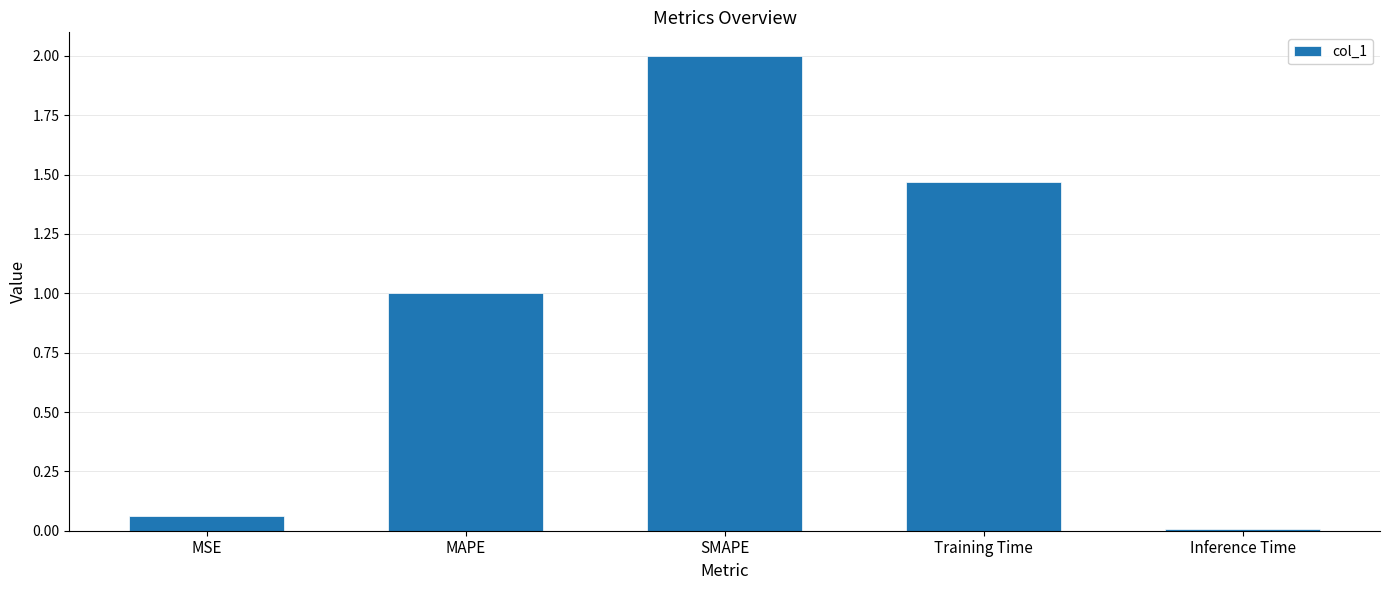

Rank the categories by value from highest to lowest.

SMAPE, Training Time, MAPE, MSE, Inference Time